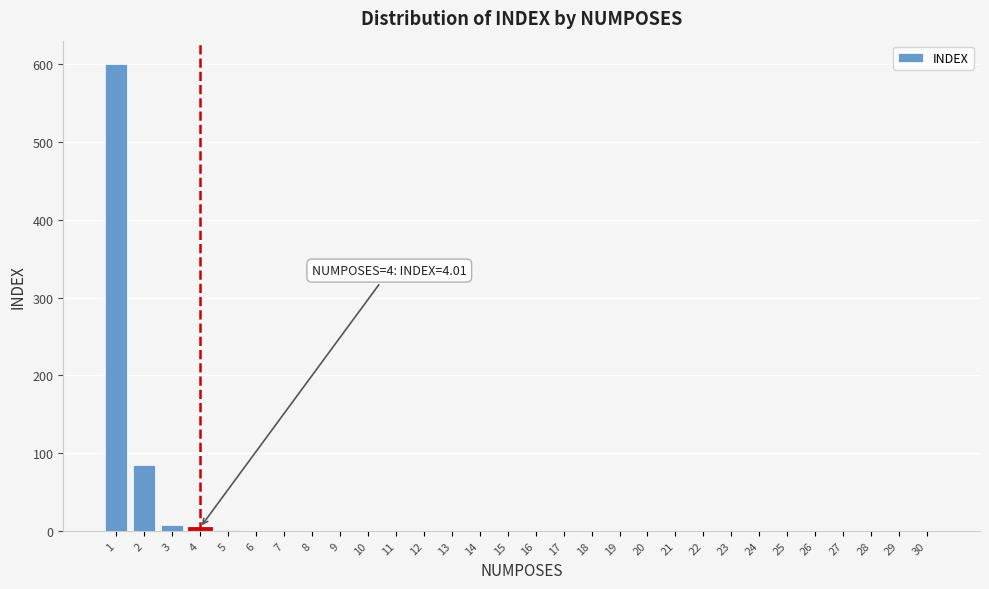

What is the maximum value shown in the chart?

600.3